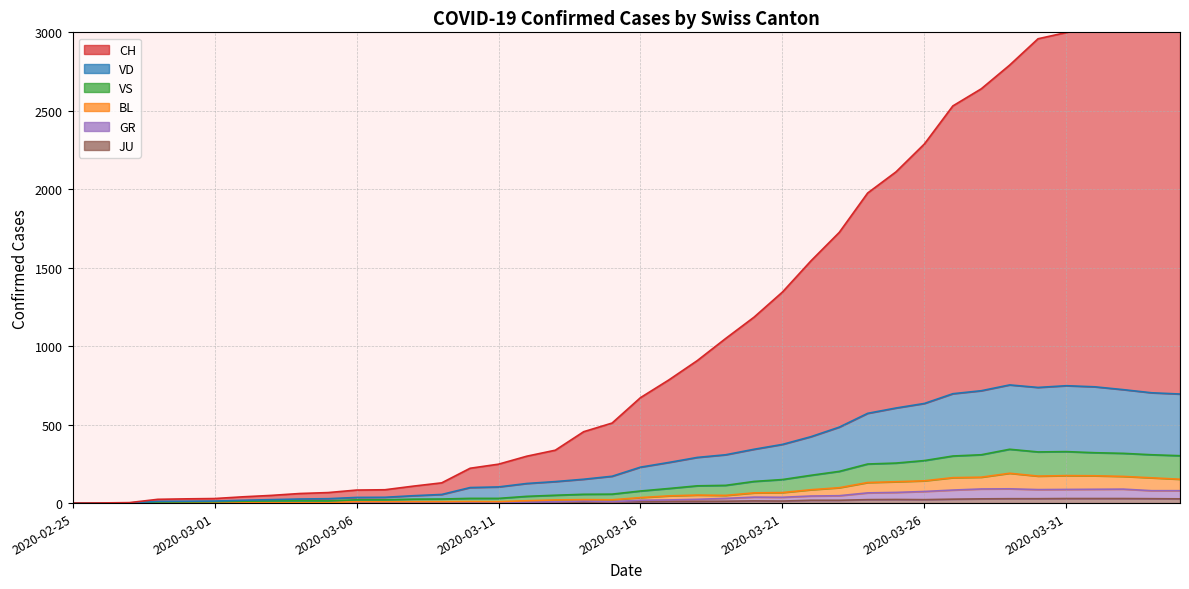

What position from the left is 2020-04-04?

40